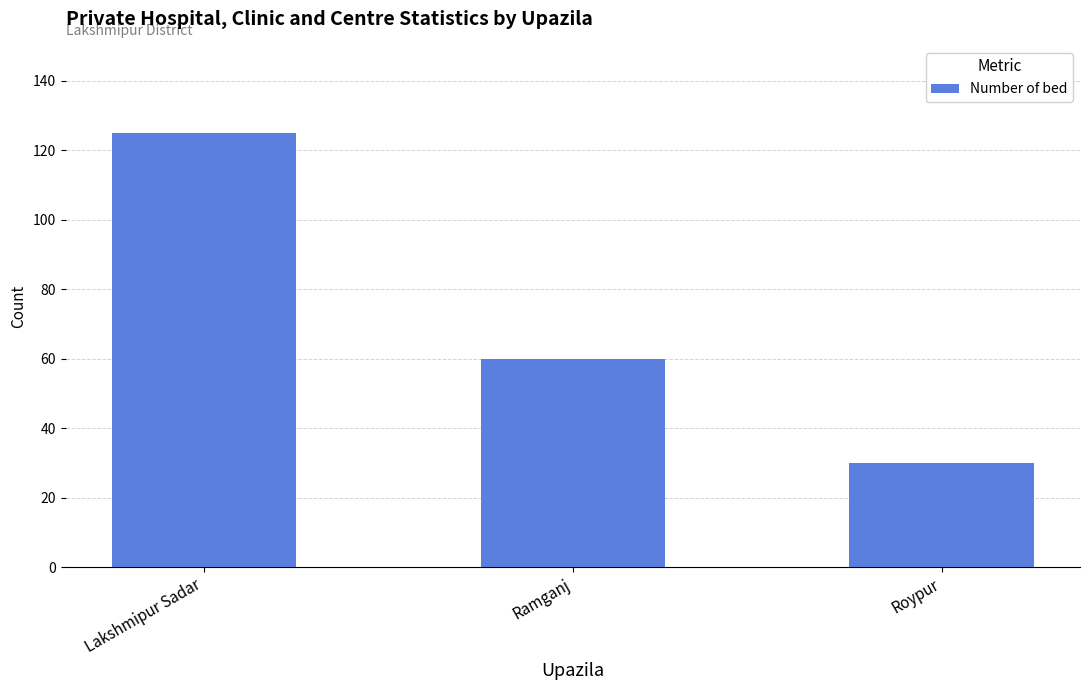

What is the change in value from Ramganj to Roypur?

-30